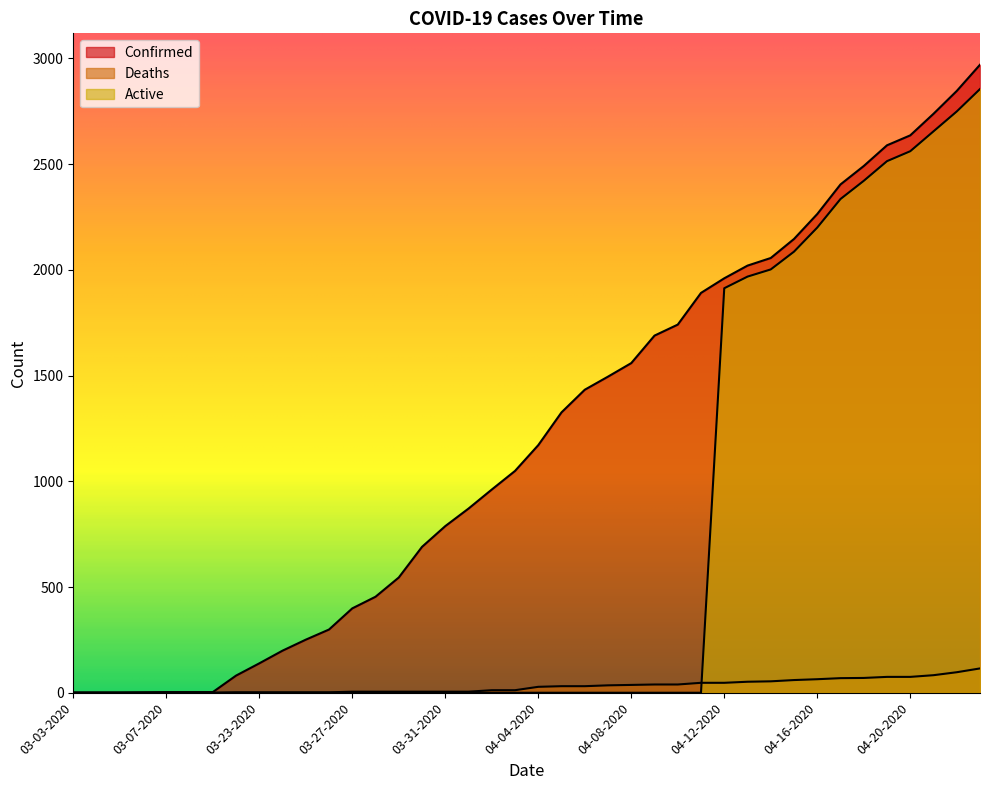

How many intersections are there between Deaths and Active?

1